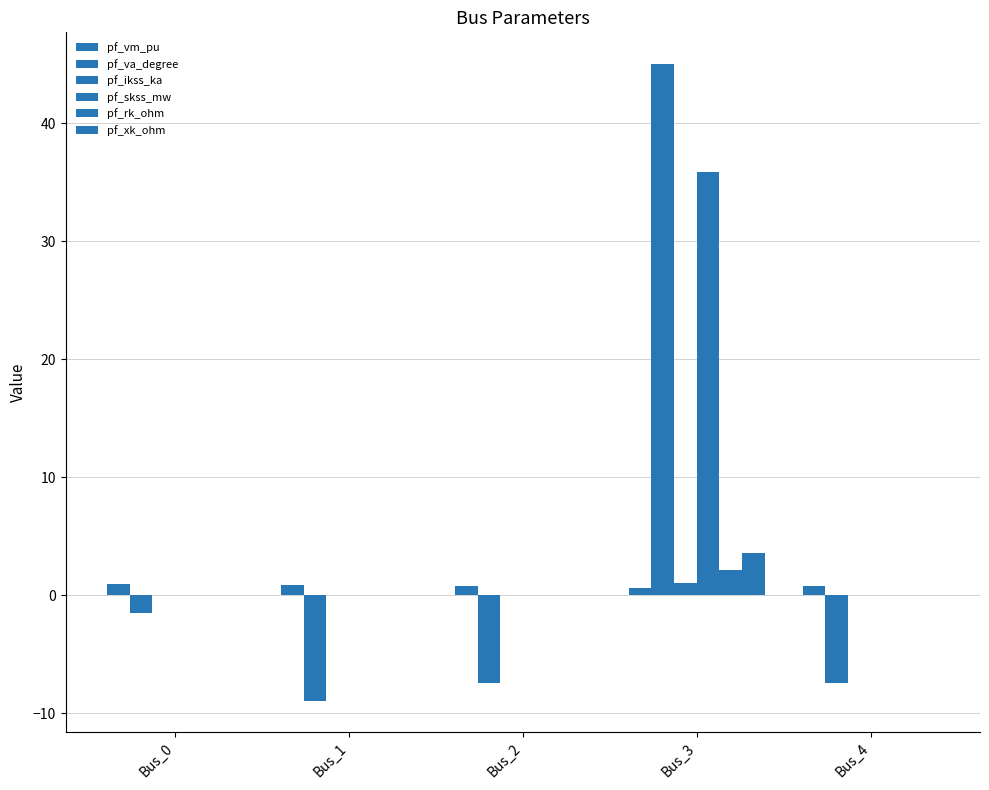

Count the number of categories in the chart.

5